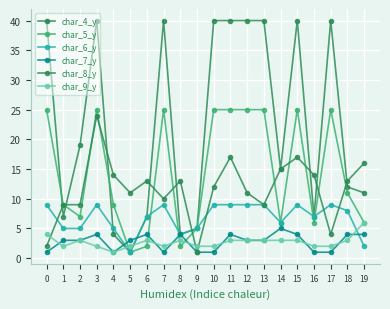

The char_5_y series shows 41 at 17. True or false?

False